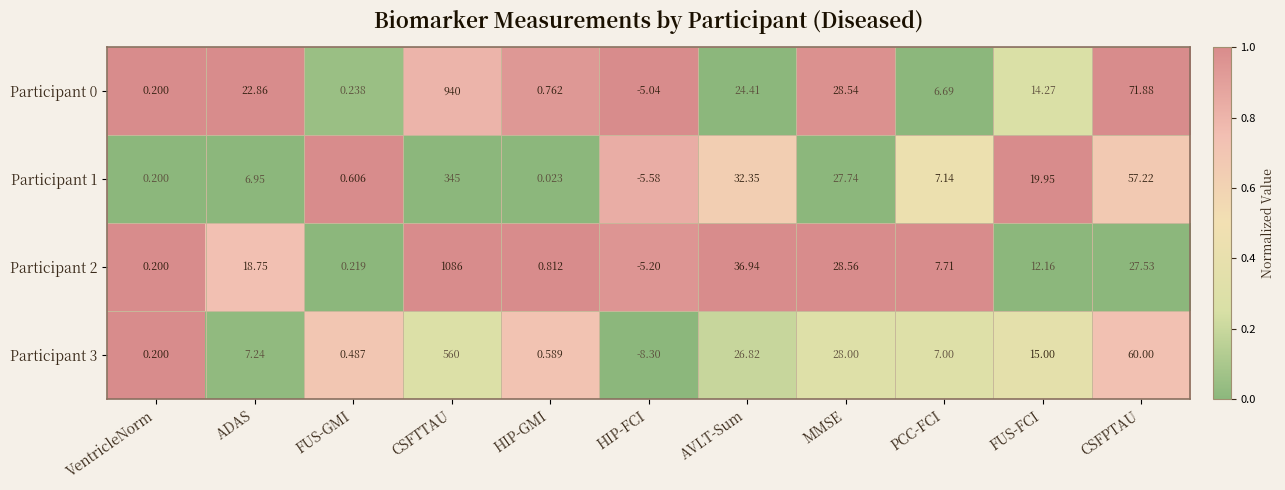

At which category does the chart reach its minimum across all series?

HIP-FCI